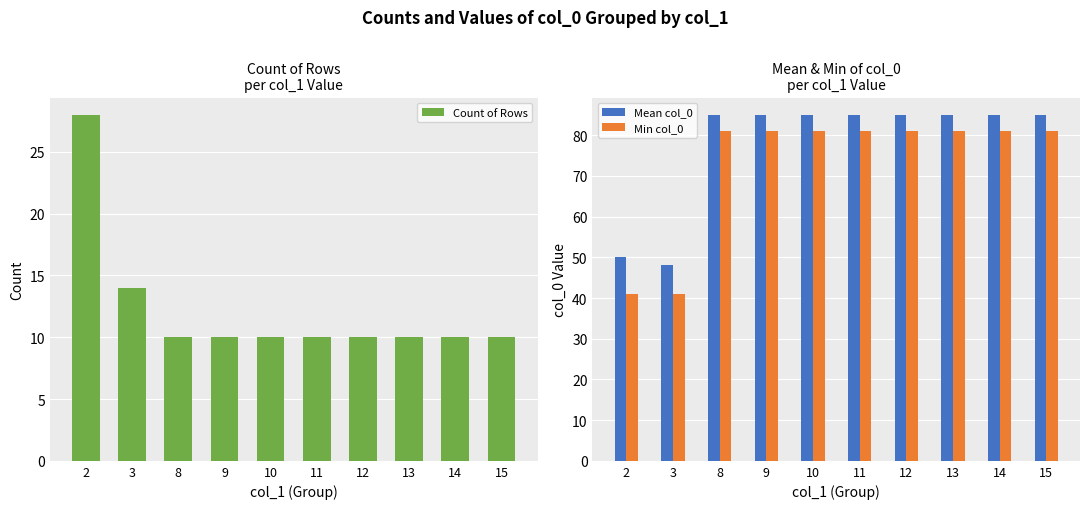

Count the number of data series in this chart.

3